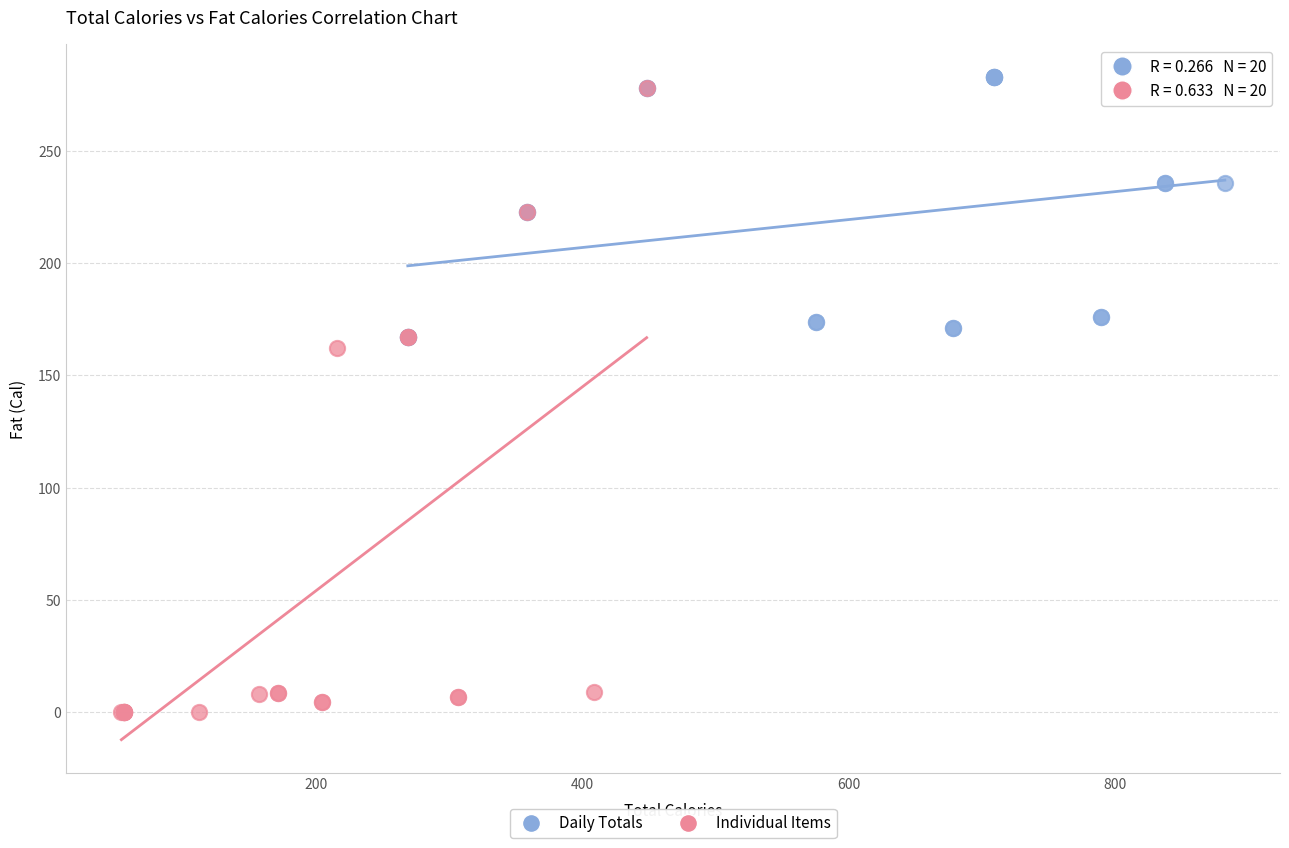

Which series contains the lowest Y value?

Individual Items